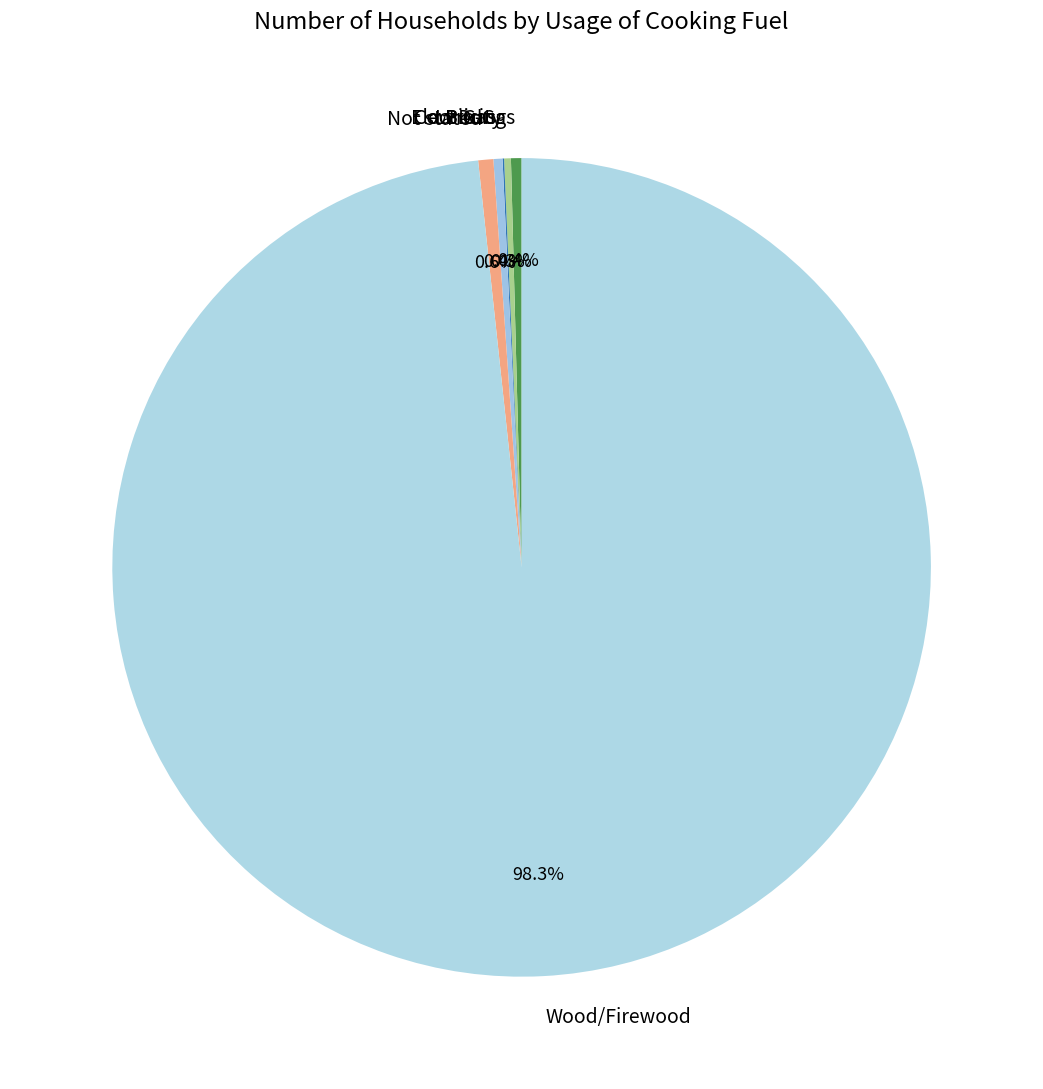

Does Not stated account for over 50% of the chart?

No